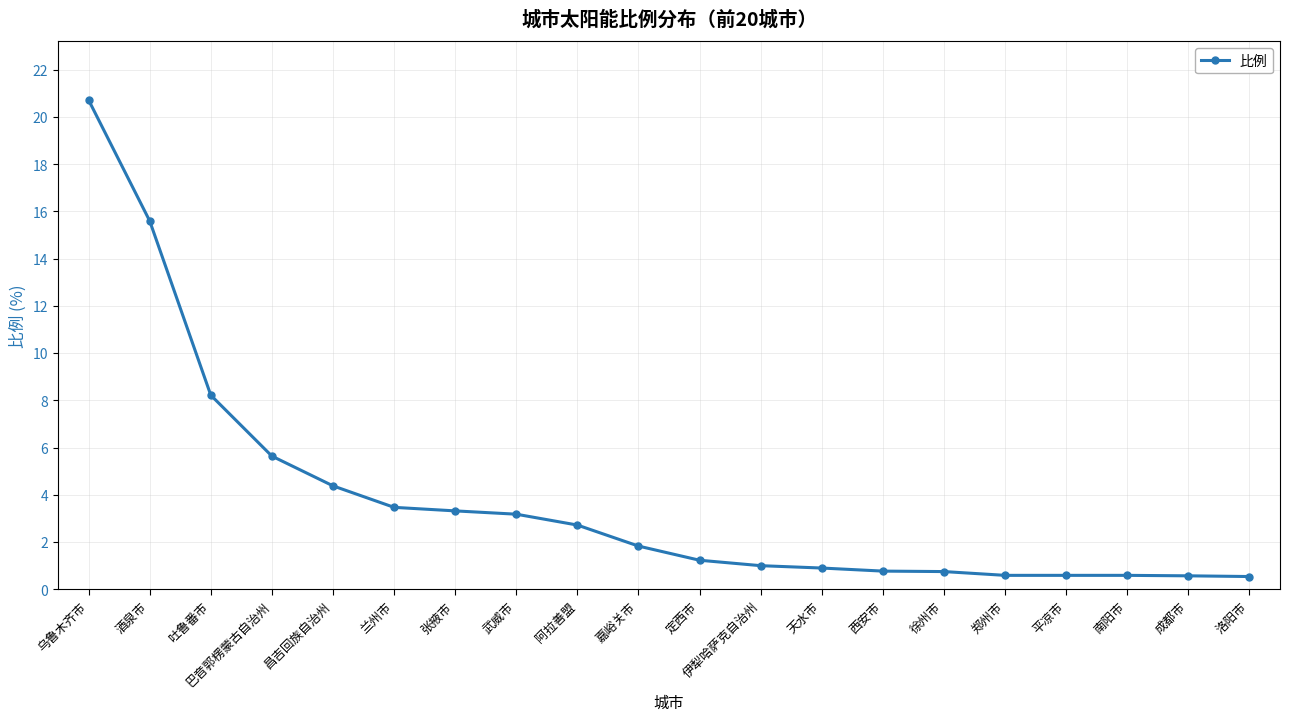

What is the greatest value displayed?

20.7